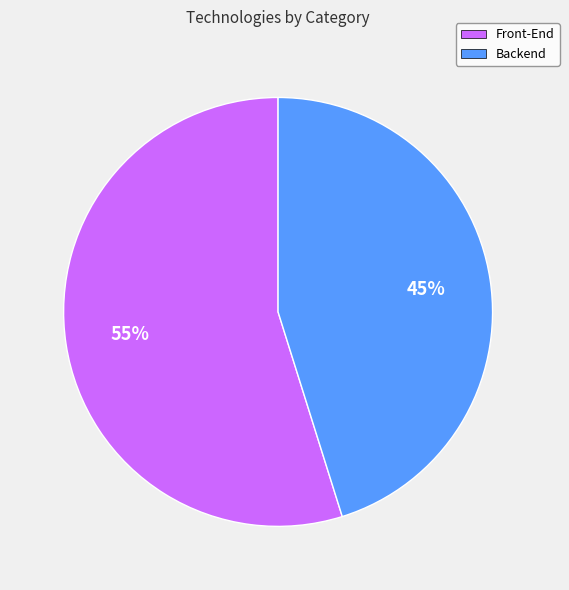

What is the smallest slice in the pie chart?

Backend